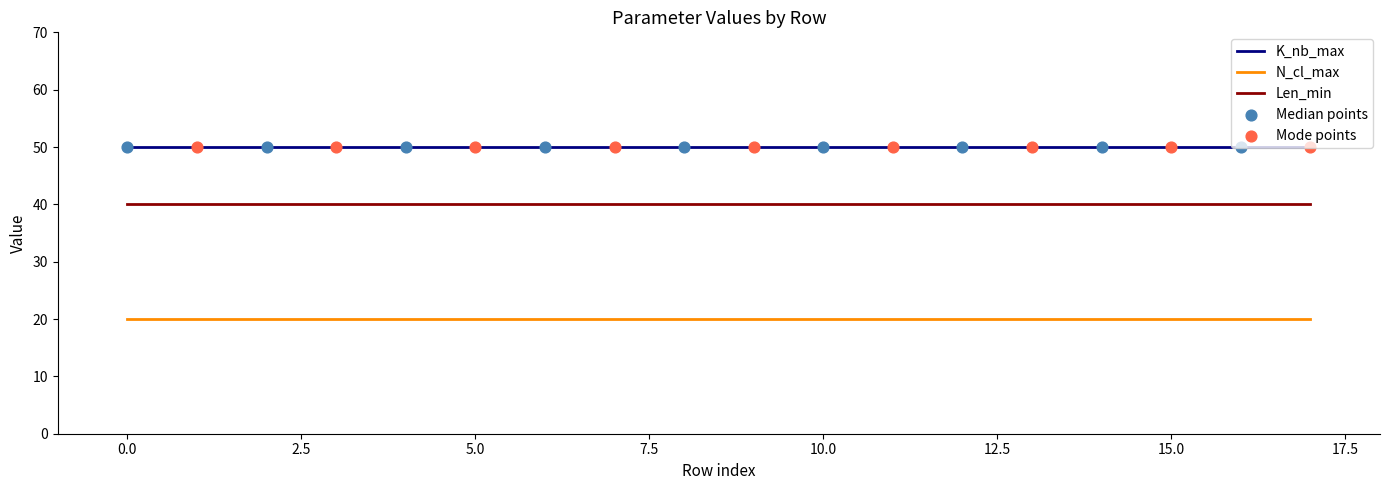

What is the maximum value for N_cl_max?

20